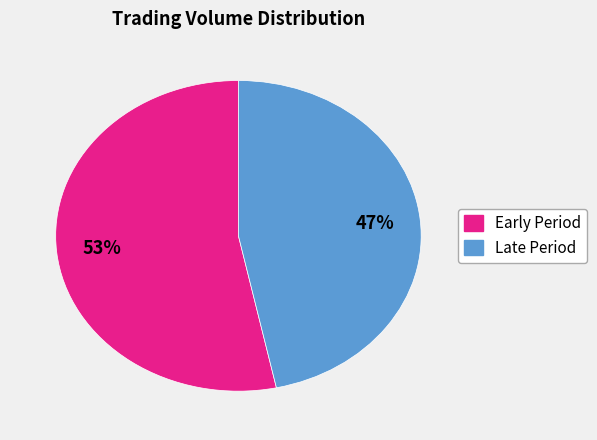

To the nearest percent, what is the average slice percentage?

50%